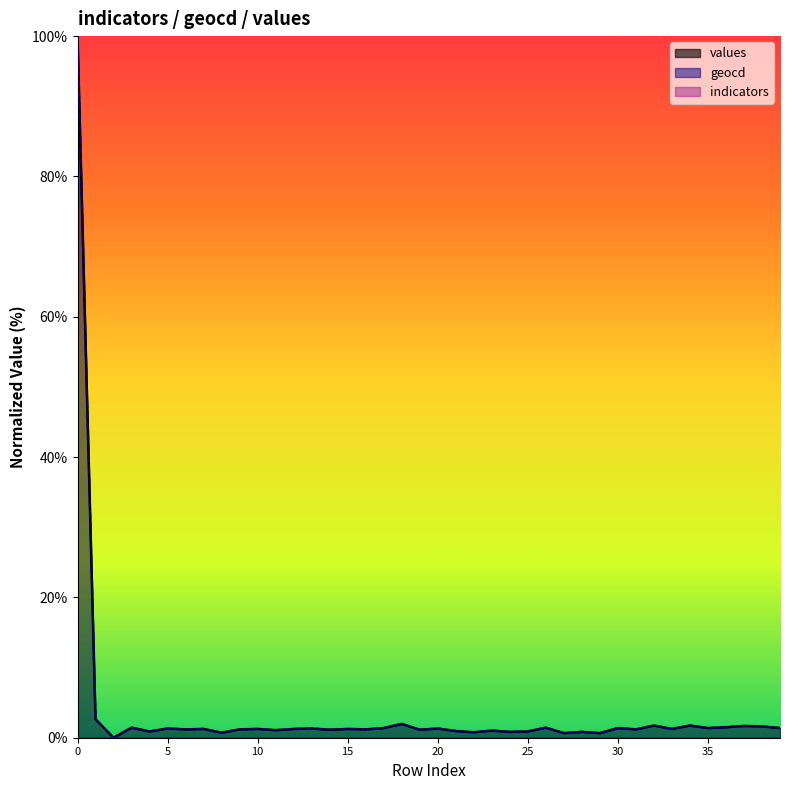

Reading left to right, list all the values displayed in this chart.

values: 0=100.0	1=2.6	2=0.0	3=1.4	4=0.9	5=1.3	6=1.2	7=1.3	8=0.7	9=1.2	10=1.3	11=1.1	12=1.3	13=1.3	14=1.1	15=1.3	16=1.2	17=1.4	18=2.0	19=1.1	20=1.3	21=1.0	22=0.8	23=1.0	24=0.8	25=0.9	26=1.4	27=0.7	28=0.8	29=0.7	30=1.4	31=1.2	32=1.7	33=1.3	34=1.7	35=1.4	36=1.5	37=1.7	38=1.6	39=1.4
geocd: 0=100.0	1=2.6	2=0.0	3=1.4	4=0.9	5=1.3	6=1.2	7=1.3	8=0.7	9=1.2	10=1.3	11=1.1	12=1.3	13=1.3	14=1.1	15=1.3	16=1.2	17=1.4	18=2.0	19=1.1	20=1.3	21=1.0	22=0.8	23=1.0	24=0.8	25=0.9	26=1.4	27=0.7	28=0.8	29=0.7	30=1.4	31=1.2	32=1.7	33=1.3	34=1.7	35=1.4	36=1.5	37=1.7	38=1.6	39=1.4